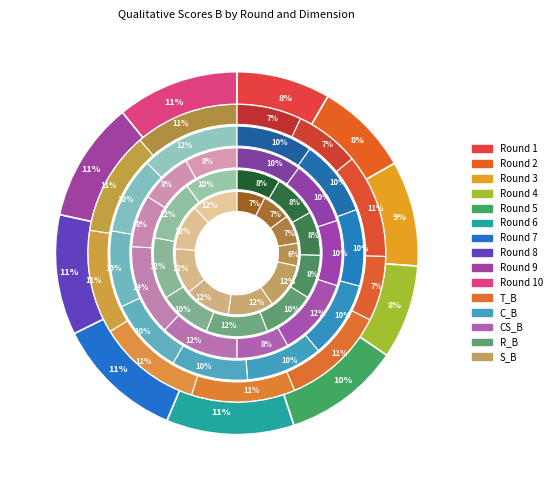

Is there a majority slice in this chart?

No